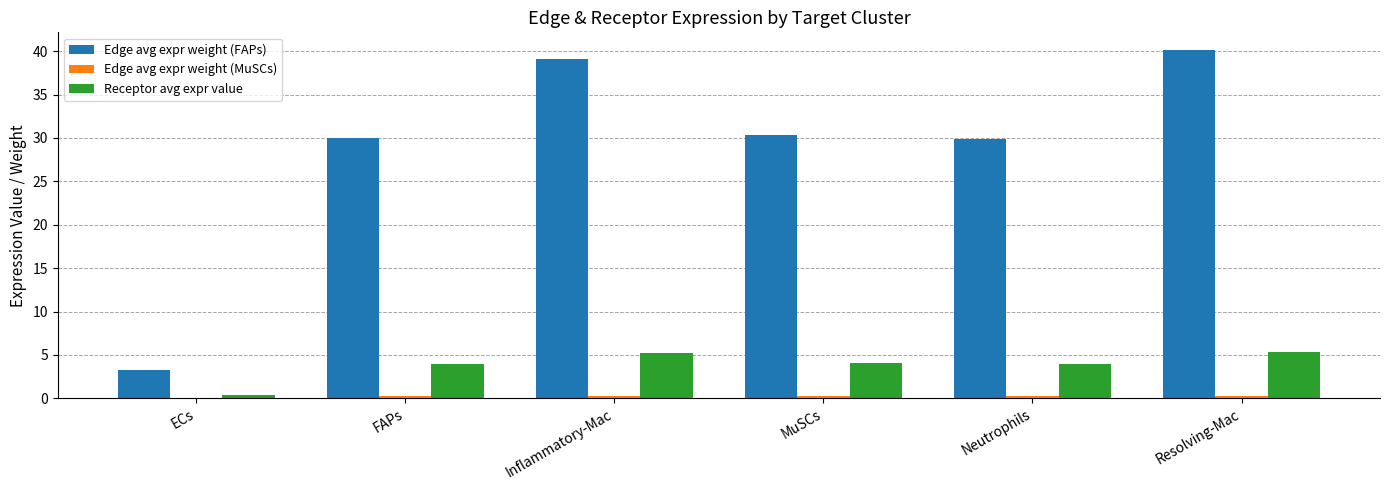

Between ECs and Inflammatory-Mac, which series saw the biggest shift?

Edge avg expr weight (FAPs)